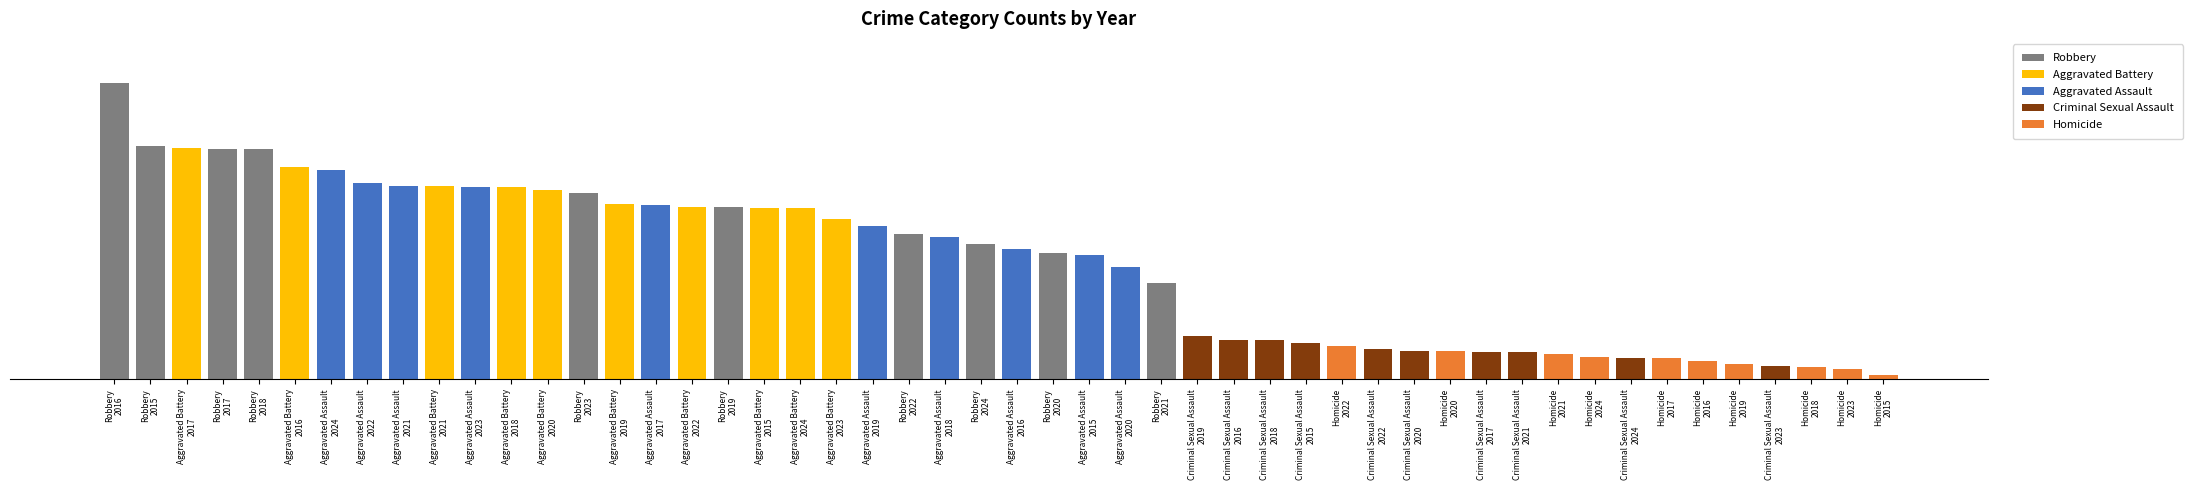

What value does the Aggravated Assault series have at 2019, to the nearest 5?

100